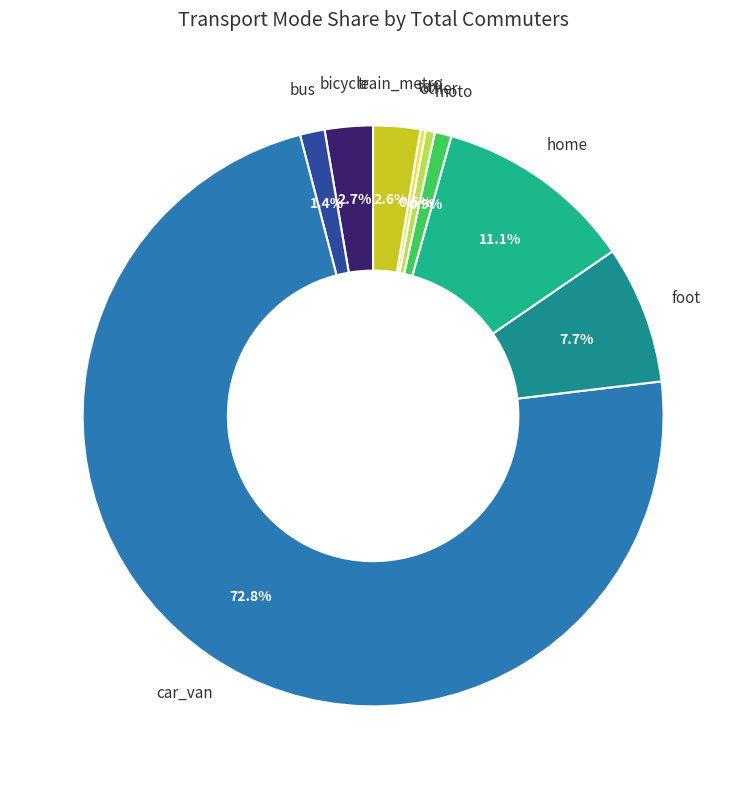

How many segments does this pie chart have?

9